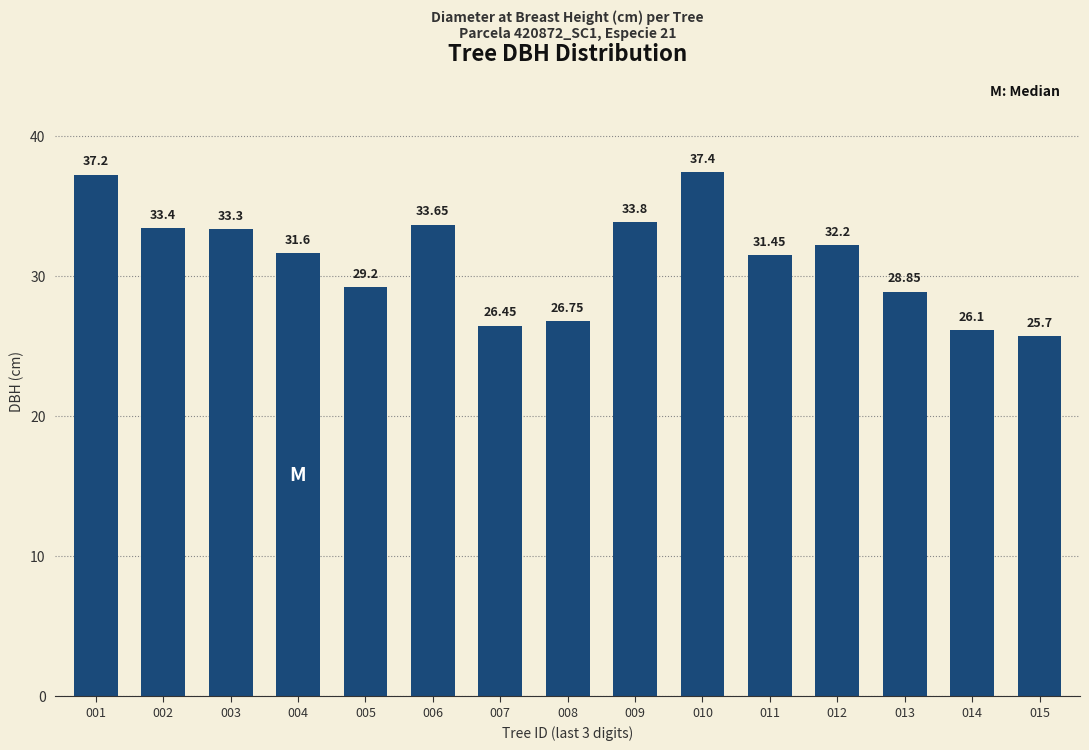

Rank the categories by value from highest to lowest.

010, 001, 009, 006, 002, 003, 012, 004, 011, 005, 013, 008, 007, 014, 015